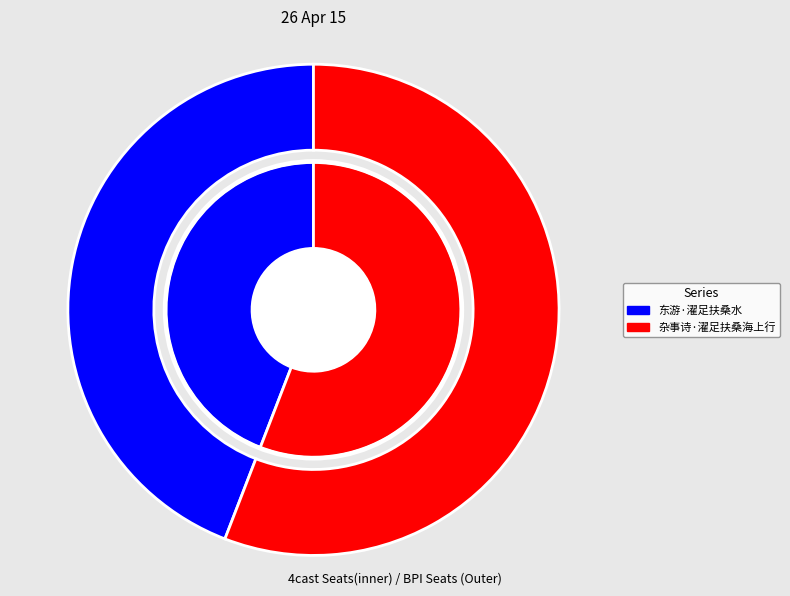

Is there any slice that represents more than half of the pie?

Yes